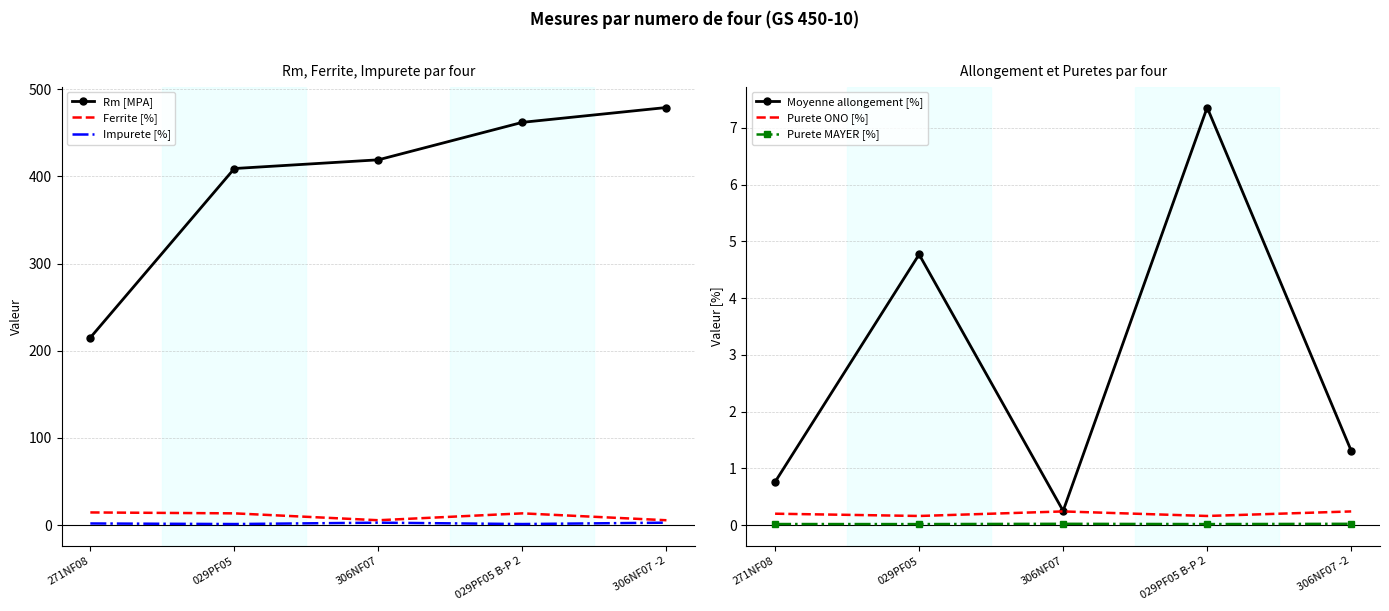

True or false: Purete ONO [%] has more than 0 points higher than both neighbors.

True